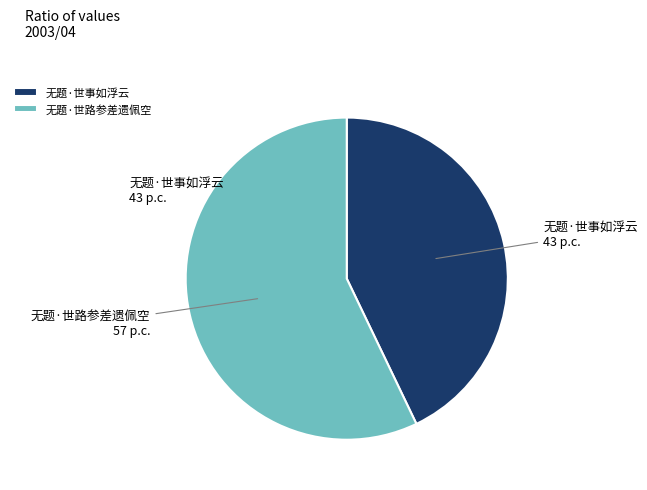

What is the majority slice?

无题·世路参差遗佩空